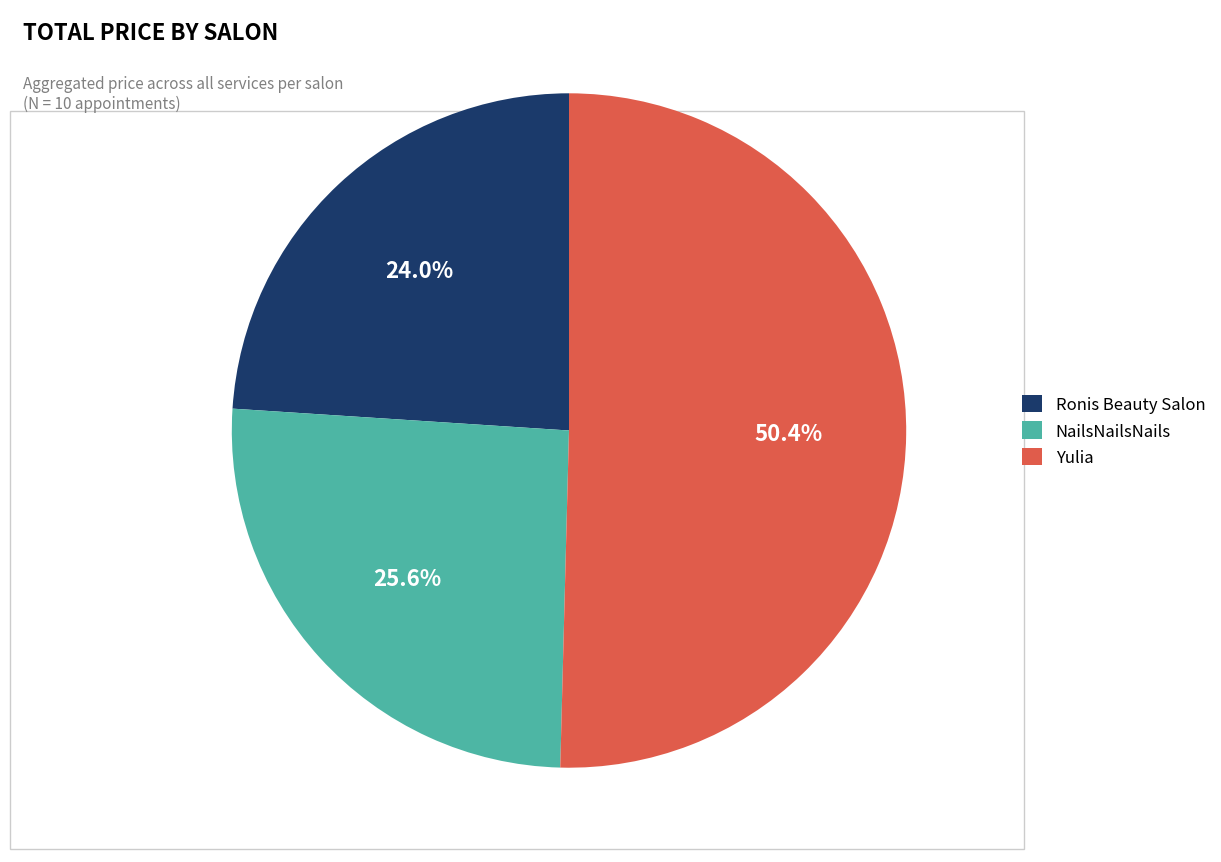

How many segments does this pie chart have?

3